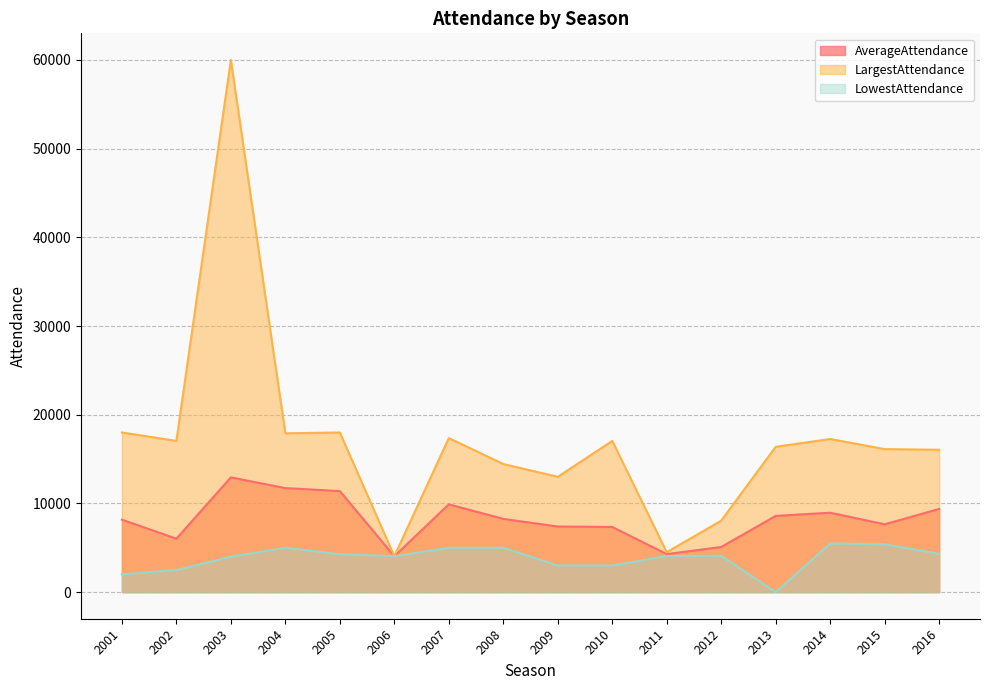

What is the value of the AverageAttendance point at the 6th from the left?

4048